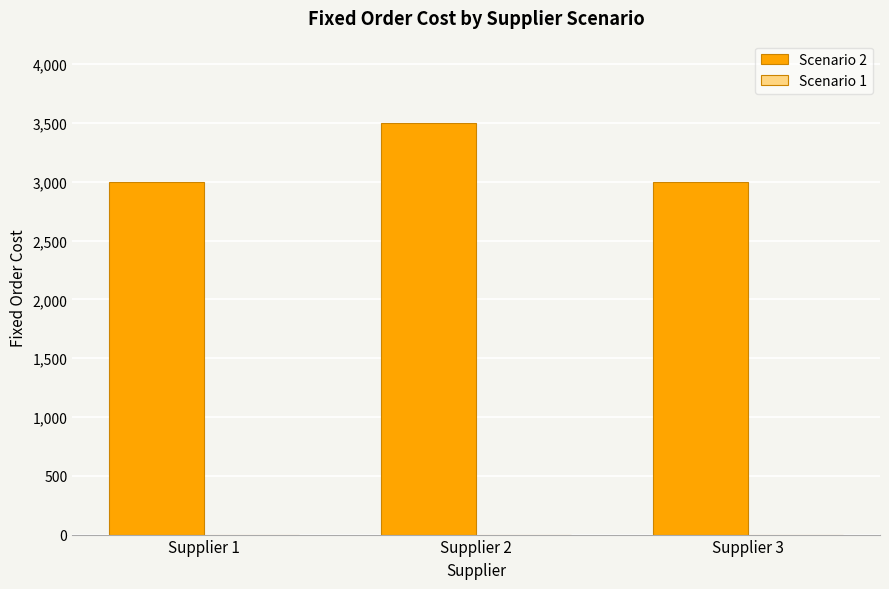

How many bars are there in total?

3